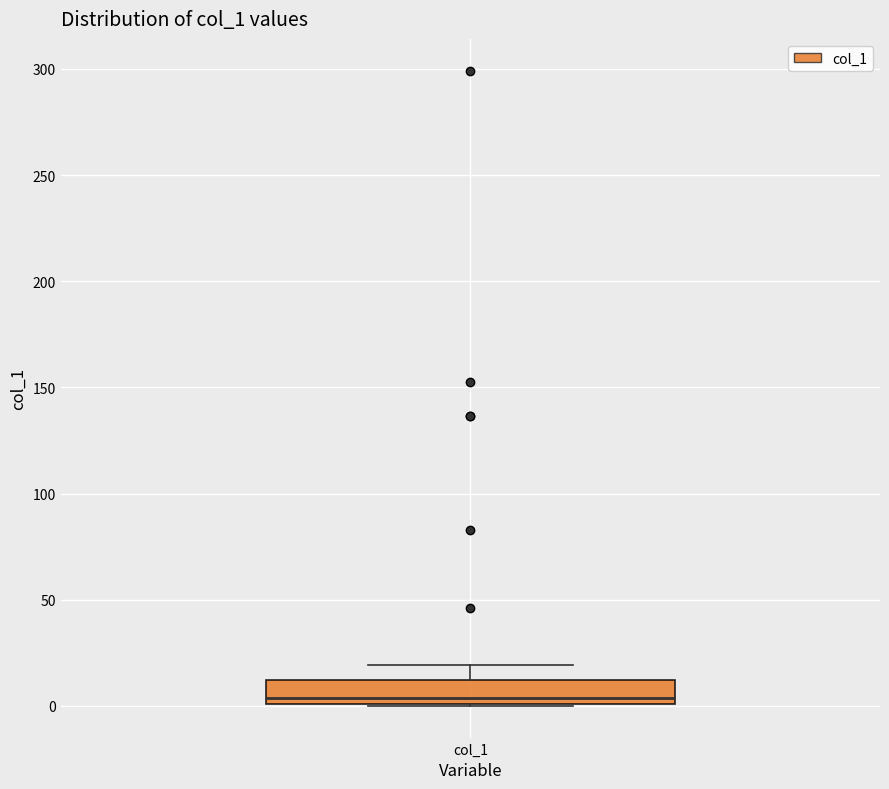

Where does the upper whisker of the box for col_1 end on the y-axis? The values are not printed on the chart, so give them approximately, as read against the axis.

20